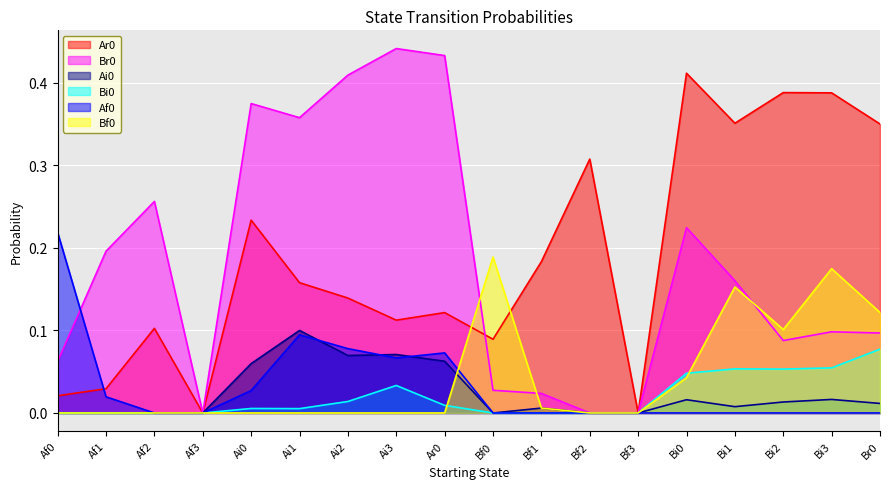

Is the value of Ai0 at Ai3 greater than the value of Bf0 at Bi0?

Yes